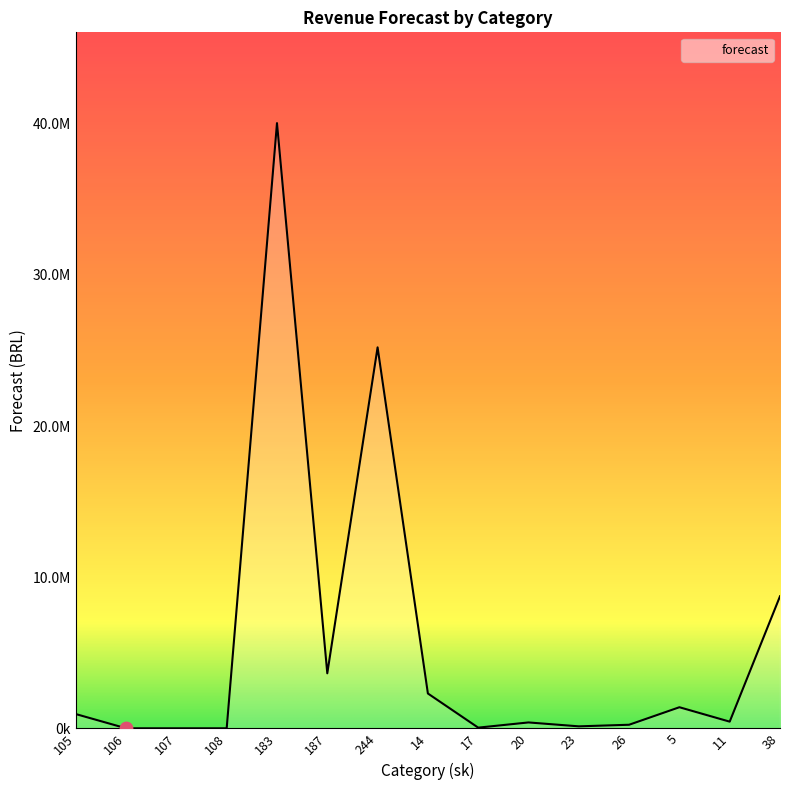

What is the change in value from 26 to 5?

+1159000